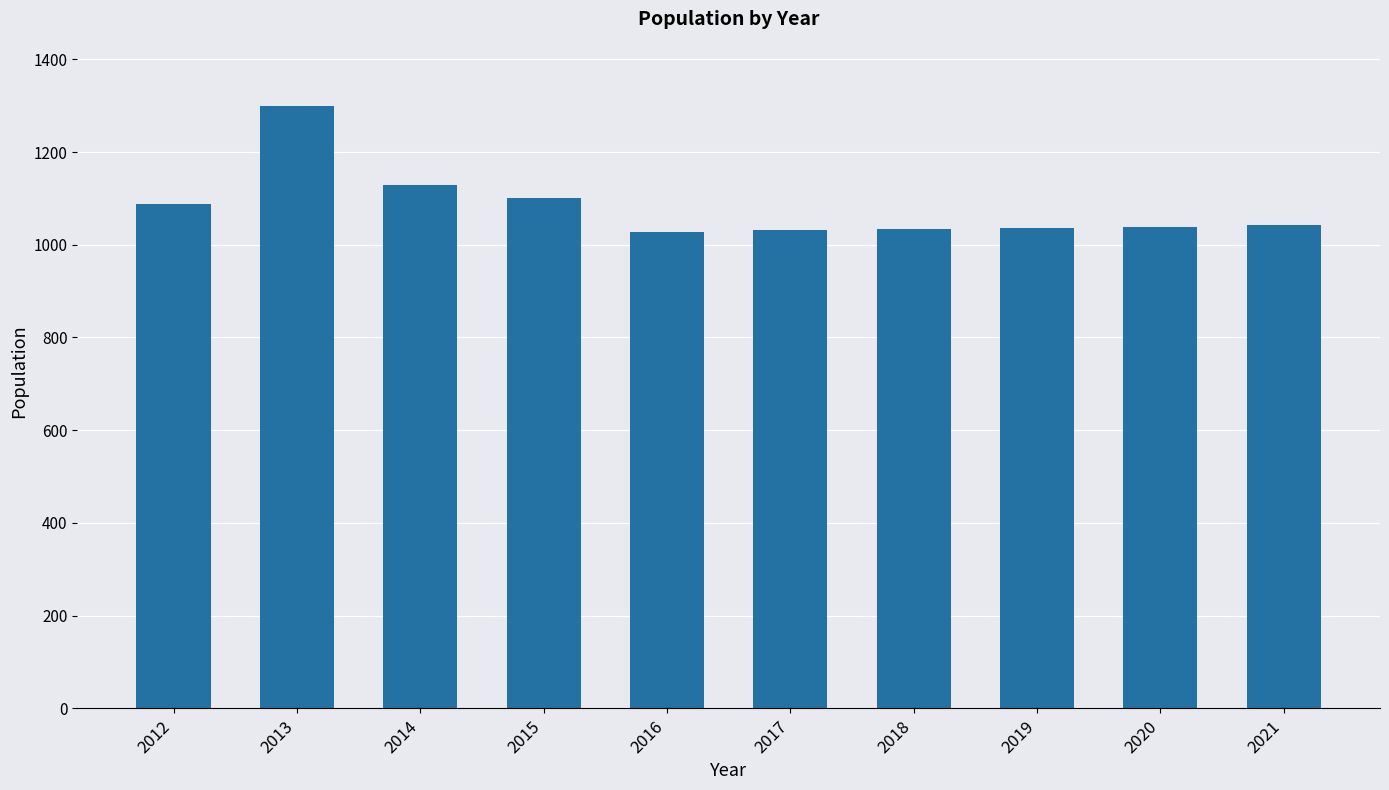

What is the ratio of the value at 2016 to the value at 2018?

1.0